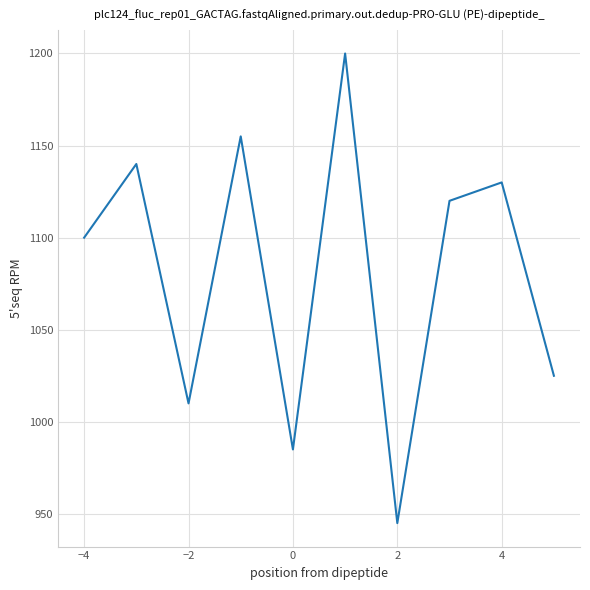

What is the smallest value displayed?

945